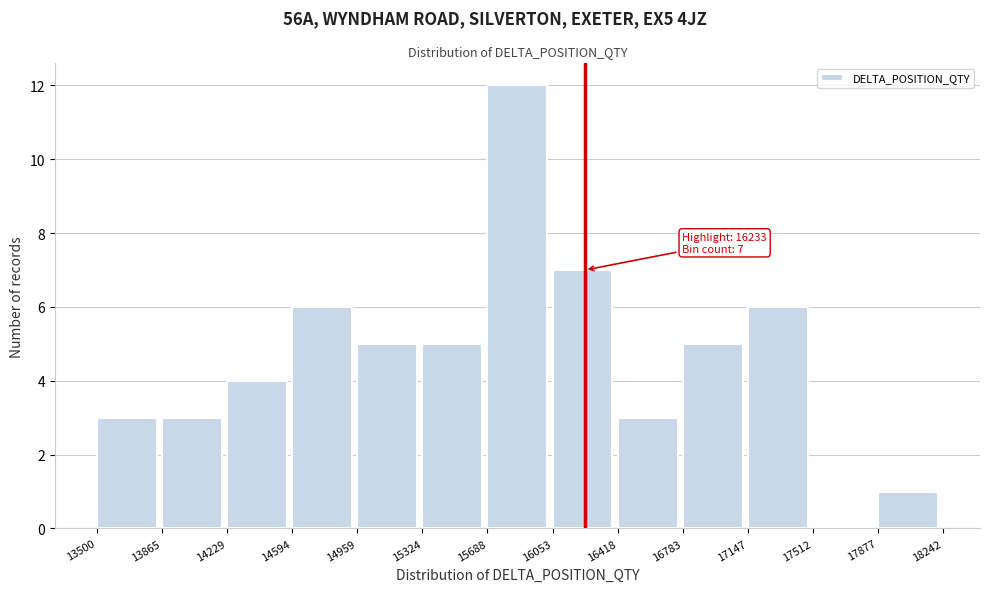

Over which range of the x-axis is the bar tallest?

15688 to 16053